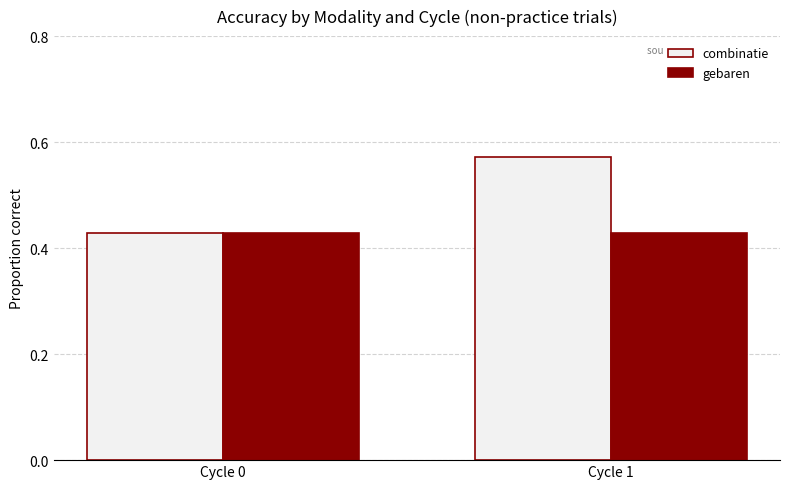

List the series in order of their overall mean, highest first.

combinatie, gebaren